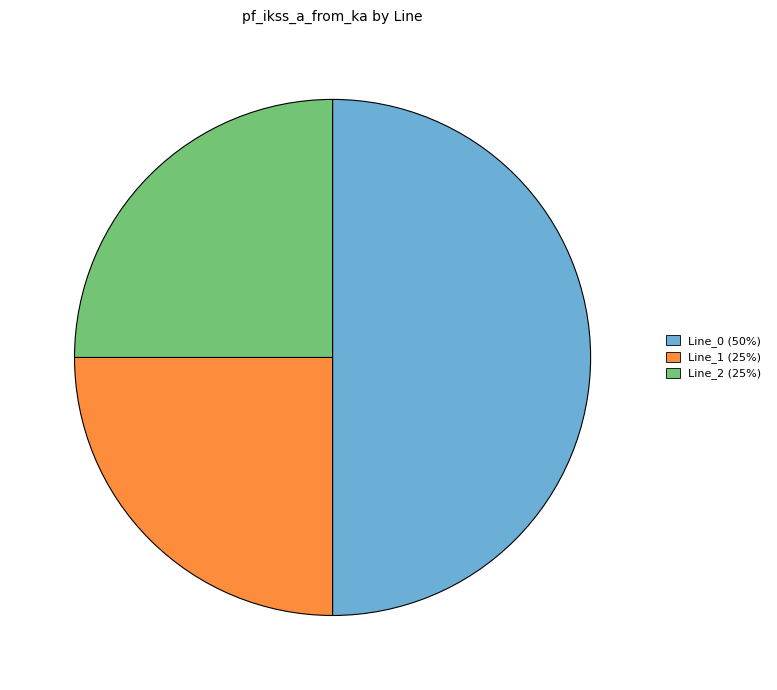

Which slice is the largest?

Line_0 (50%)